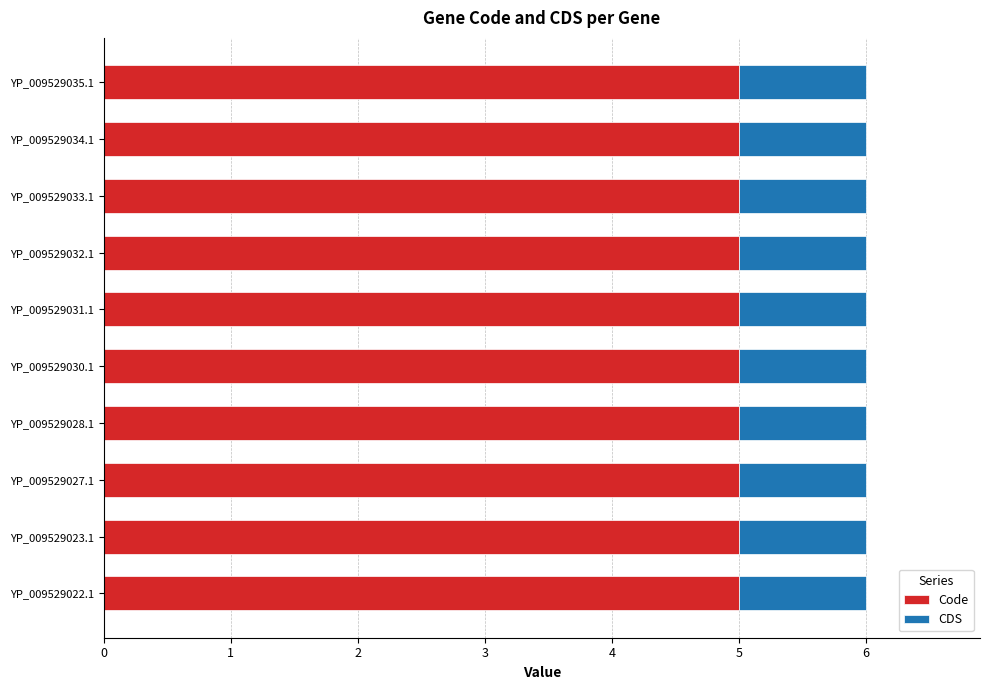

What is the lowest value of the Code series?

5